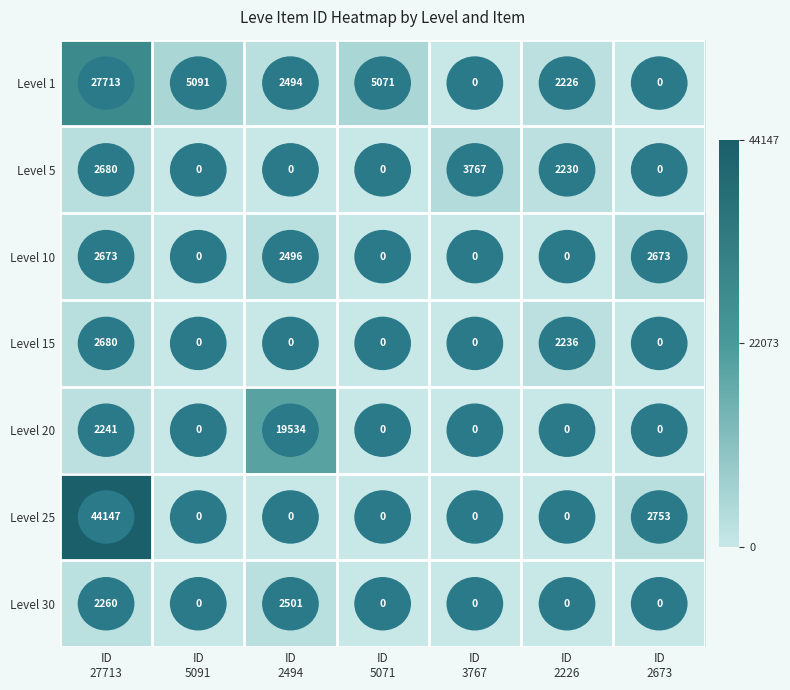

Between ID
2226 and ID
2673, which series saw the biggest shift?

Level 25